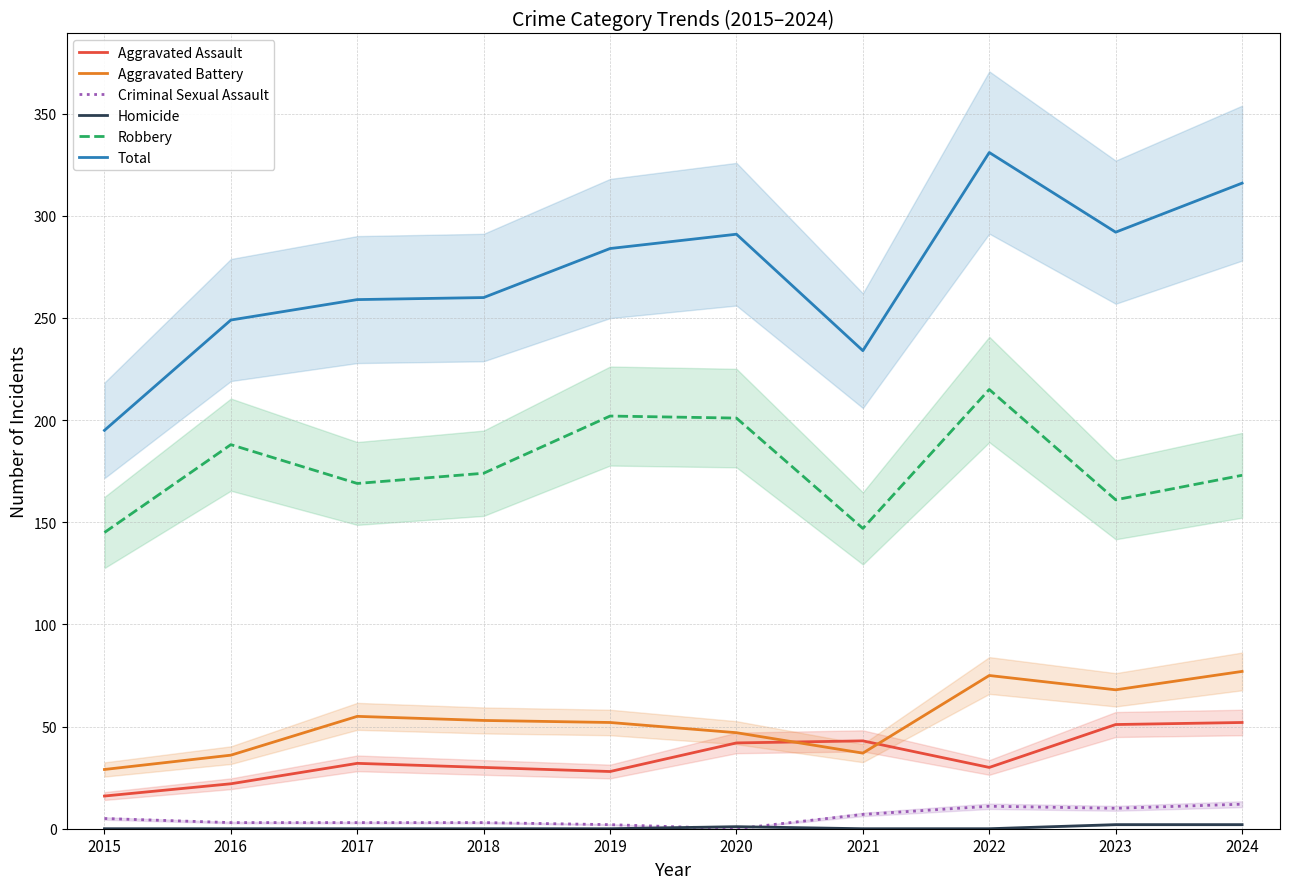

How many data points does each series have?

10